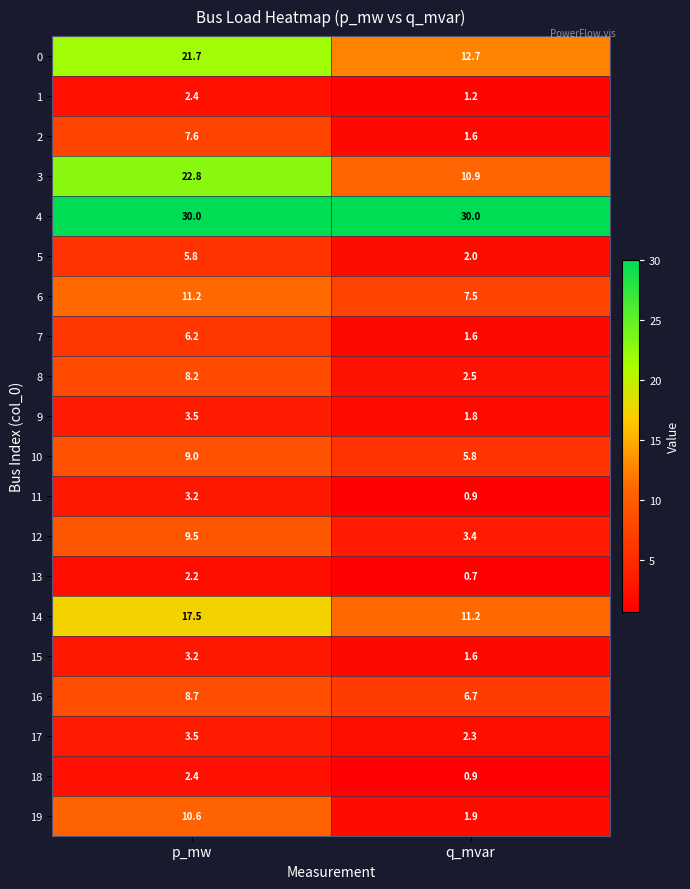

What is the spread (max minus min) of values at q_mvar?

29.3